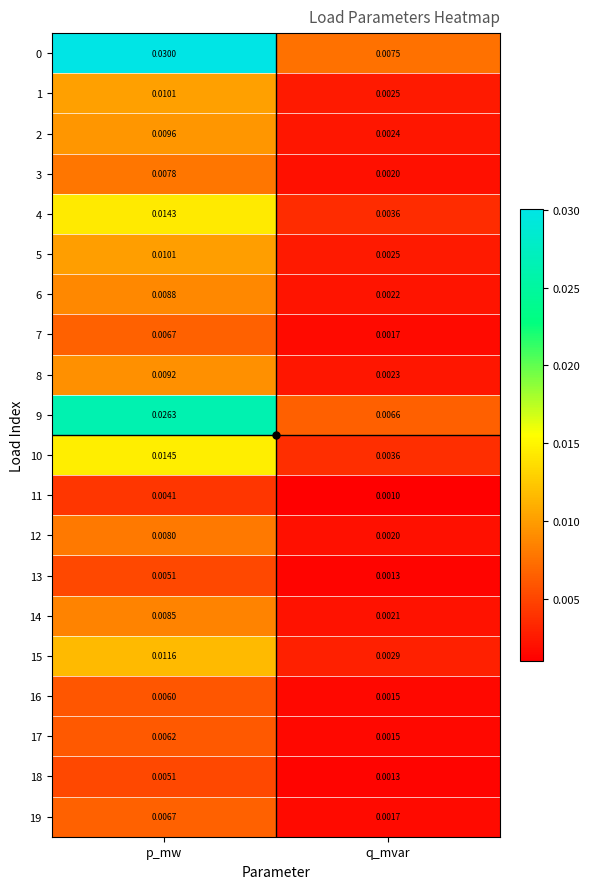

Which label corresponds to the smallest value in the chart?

q_mvar